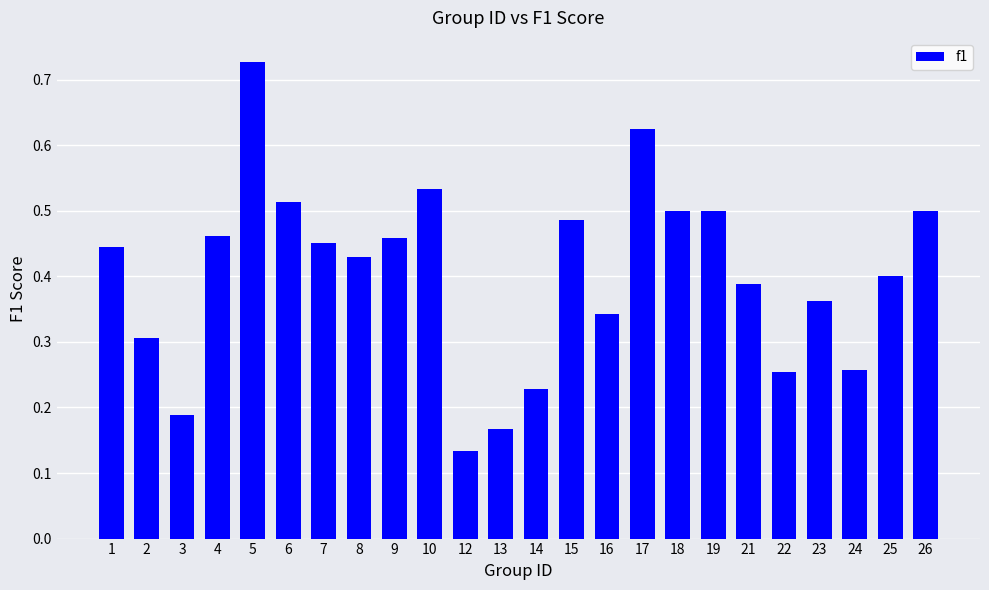

Count the number of data series in this chart.

1